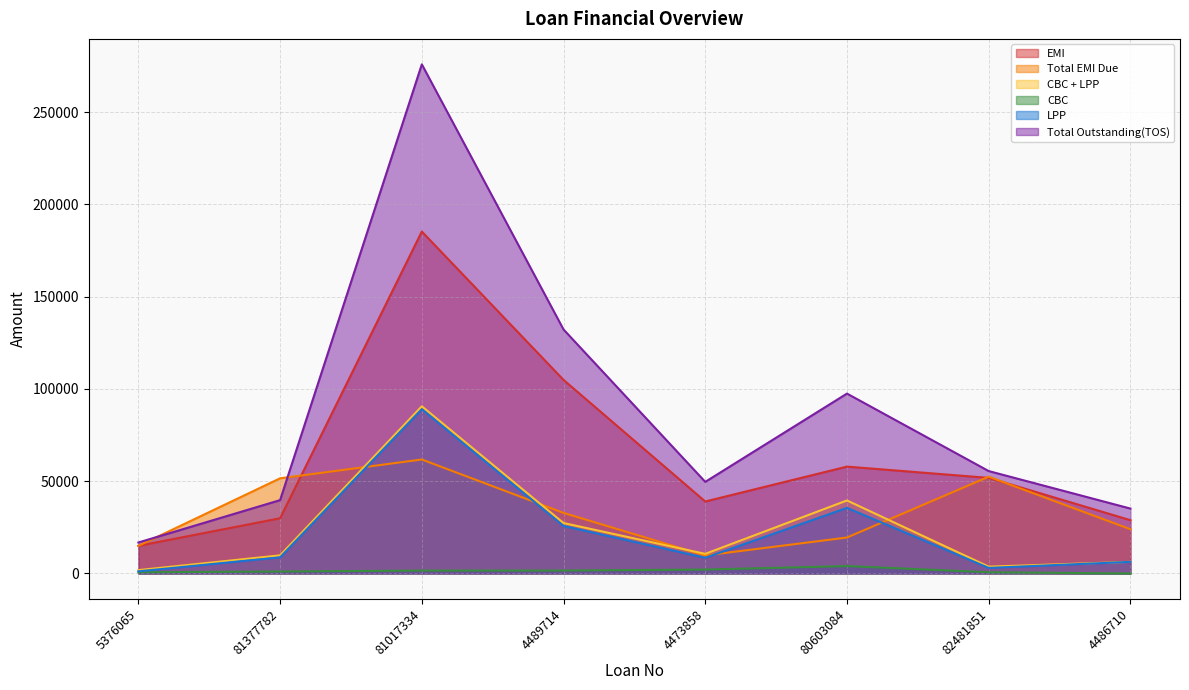

Is it true that Total EMI Due equals 23988.0 at 4486710?

True